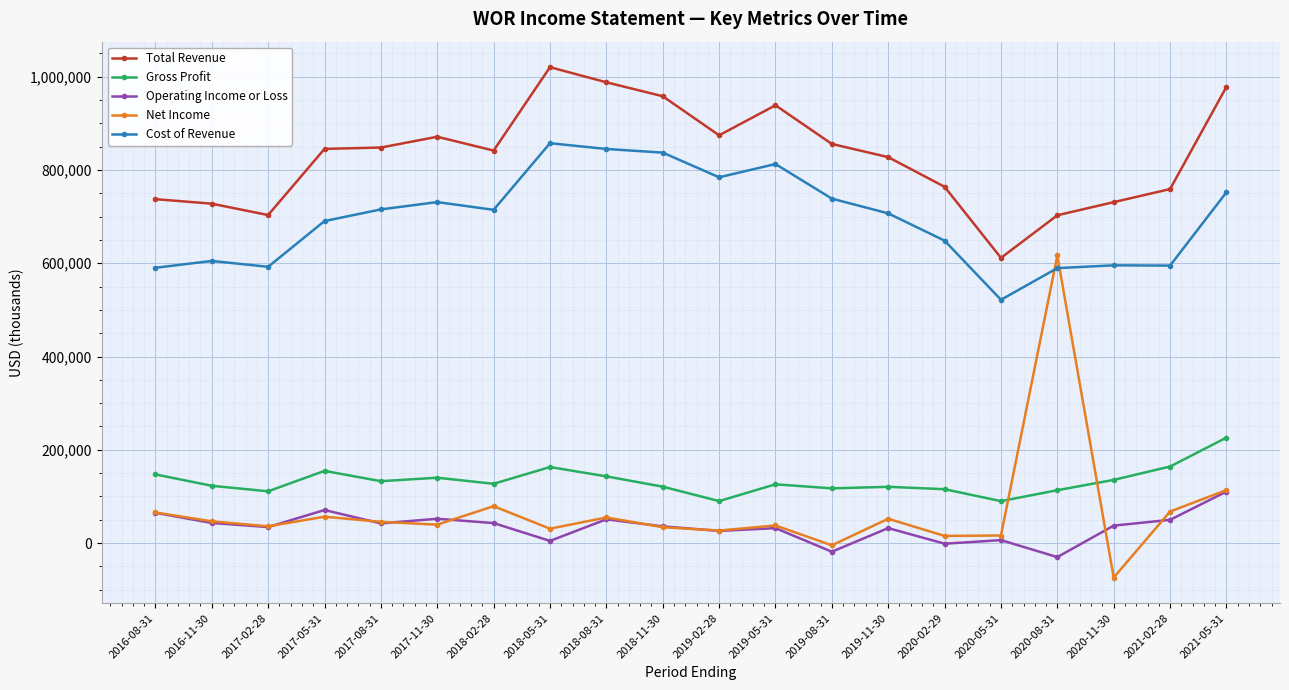

At which category does Total Revenue reach its first local valley?

2017-02-28